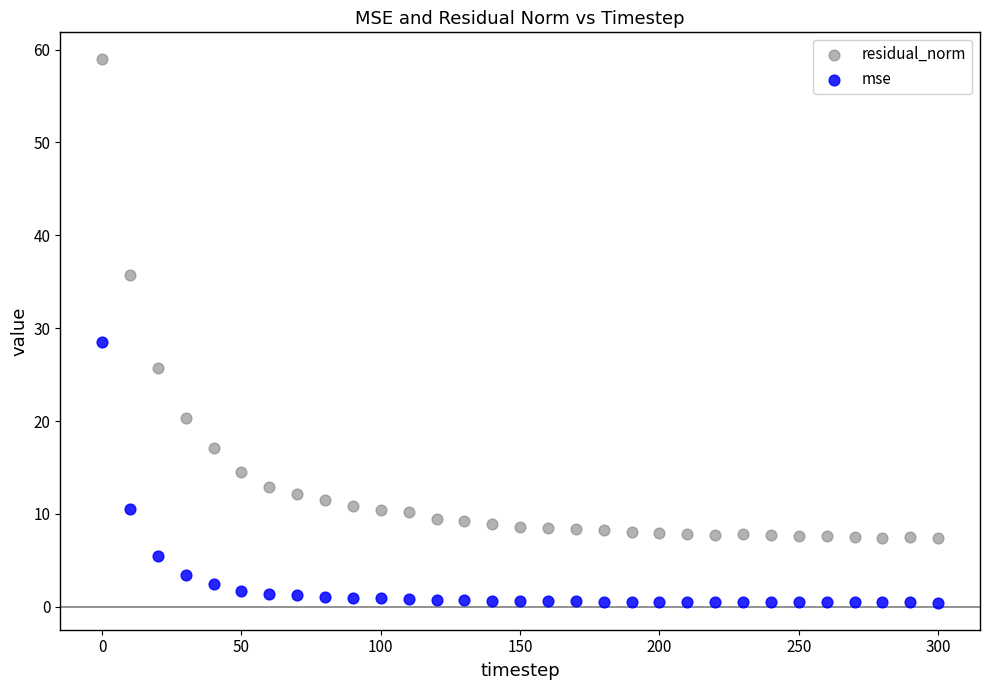

What are all the series names shown in the legend?

residual_norm, mse